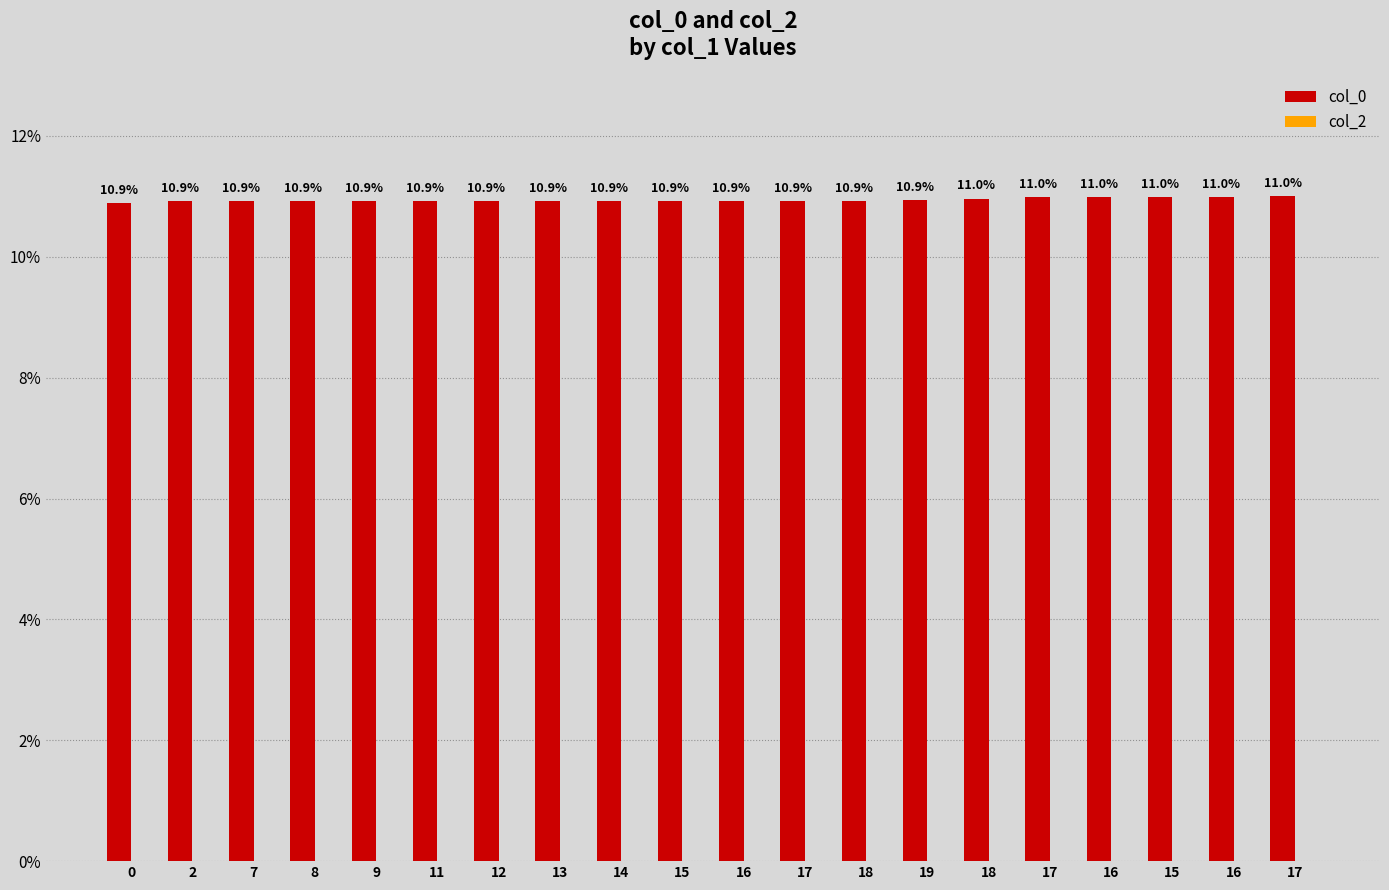

How many series are shown in this chart?

1